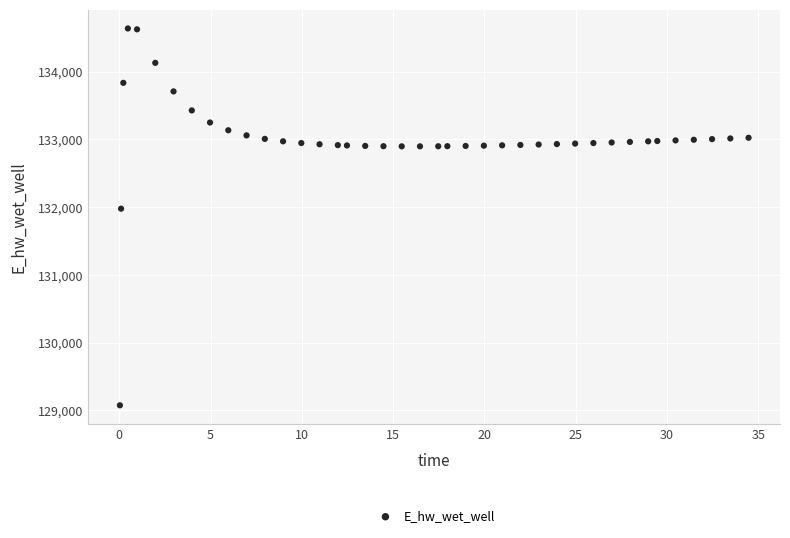

What is the range of X values (max minus min)?

34.4